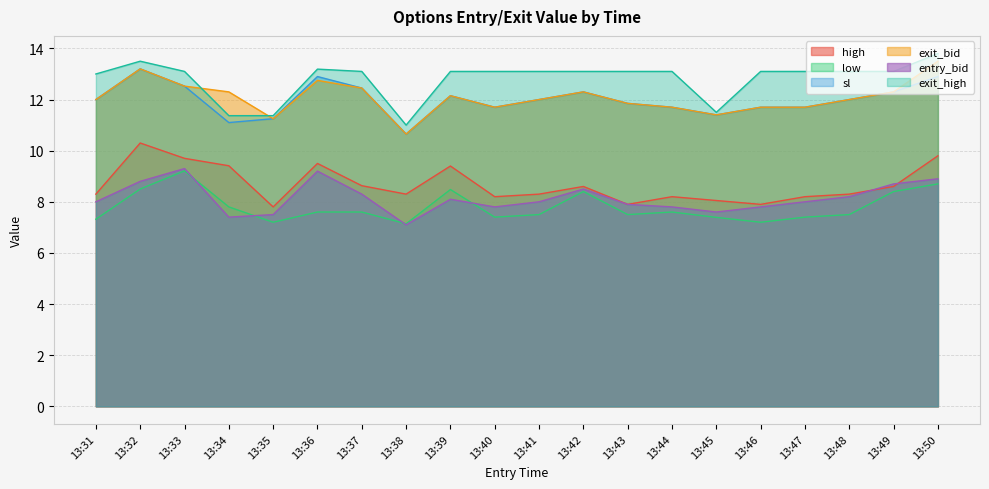

How many lines are shown in the chart?

6